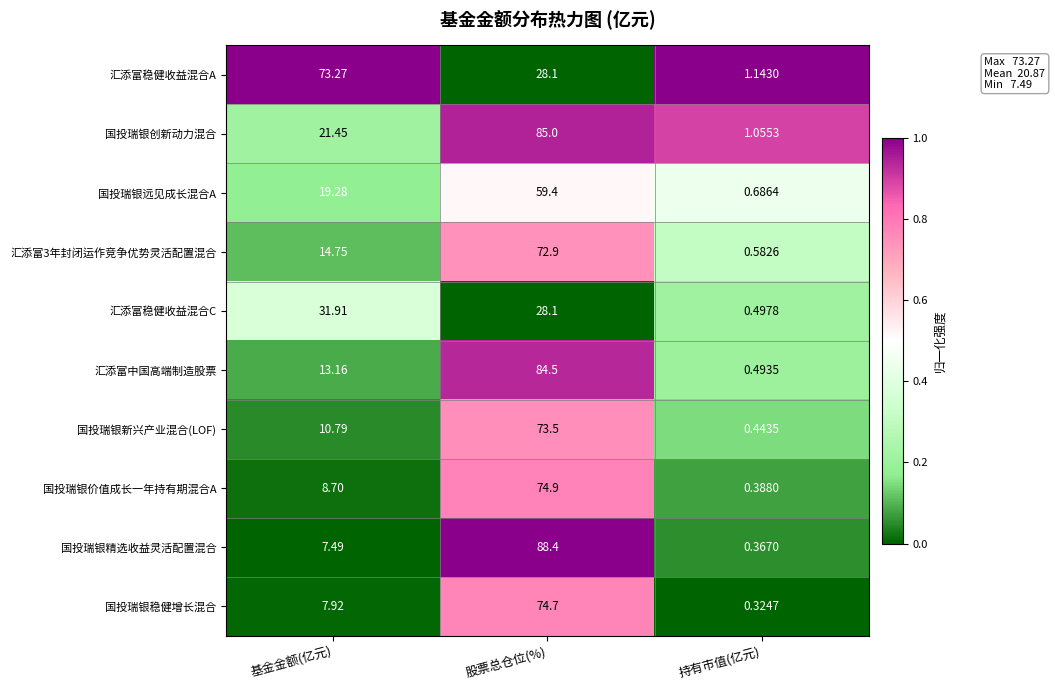

What is the difference between the highest and lowest values at 股票总仓位(%)?

60.3